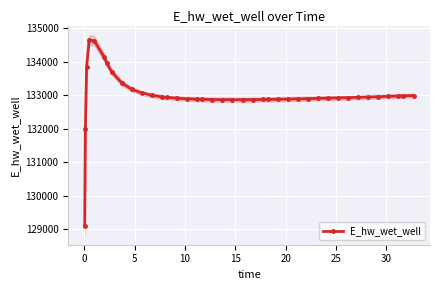

What is the value of the E_hw_wet_well point at the 8th from the left?

133696.6